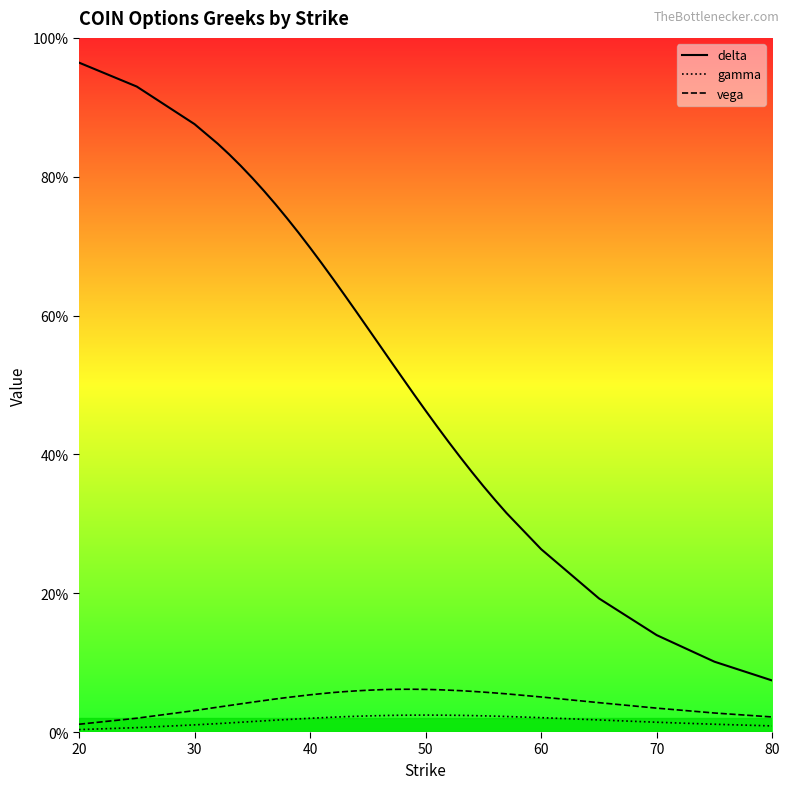

True or false: vega and delta intersect in this chart.

False